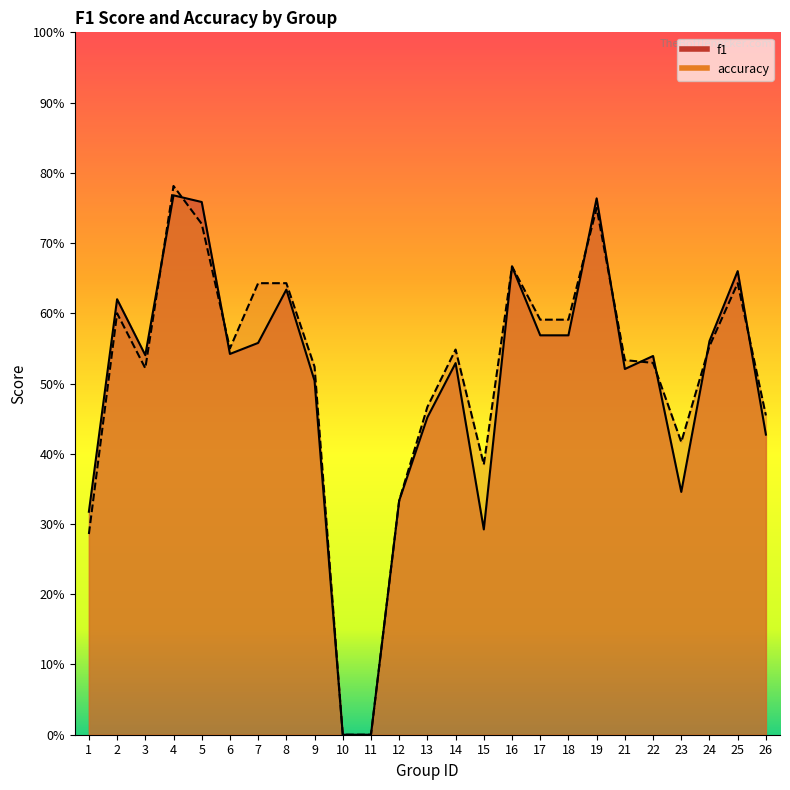

At which category is the sum across all series the highest?

4